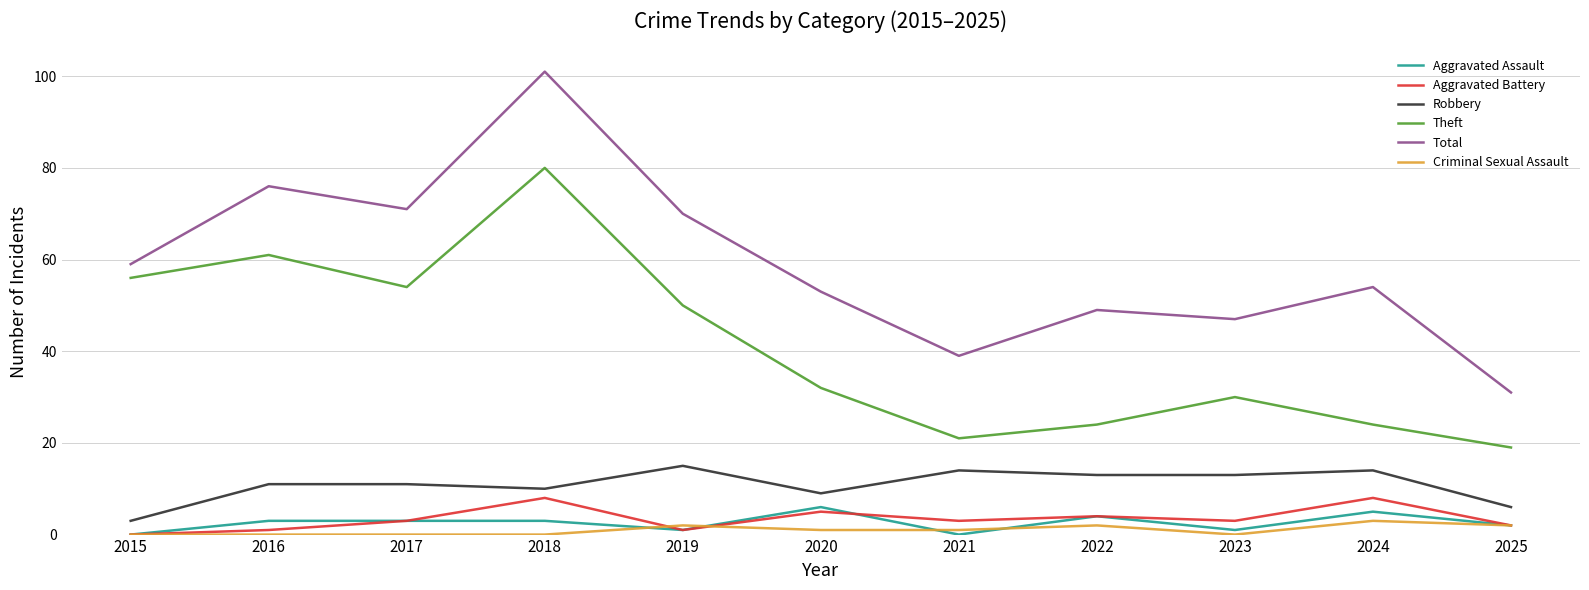

At which category is the sum across all series the highest?

2018